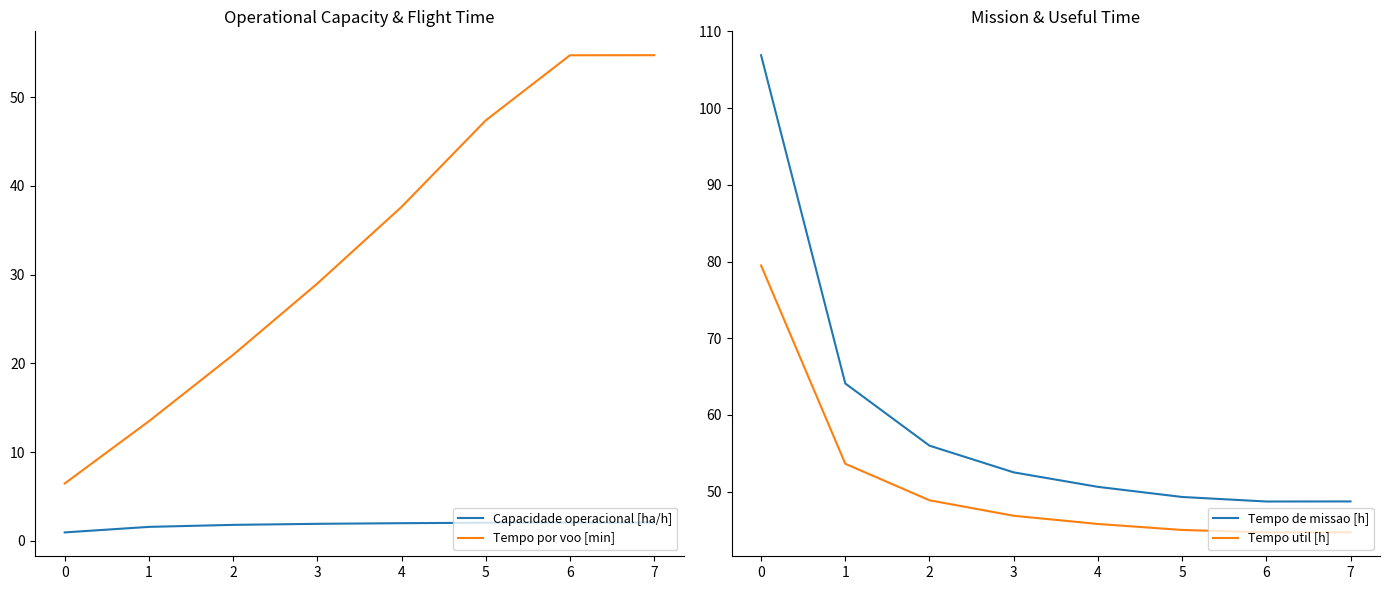

What is the greatest value displayed?

106.9